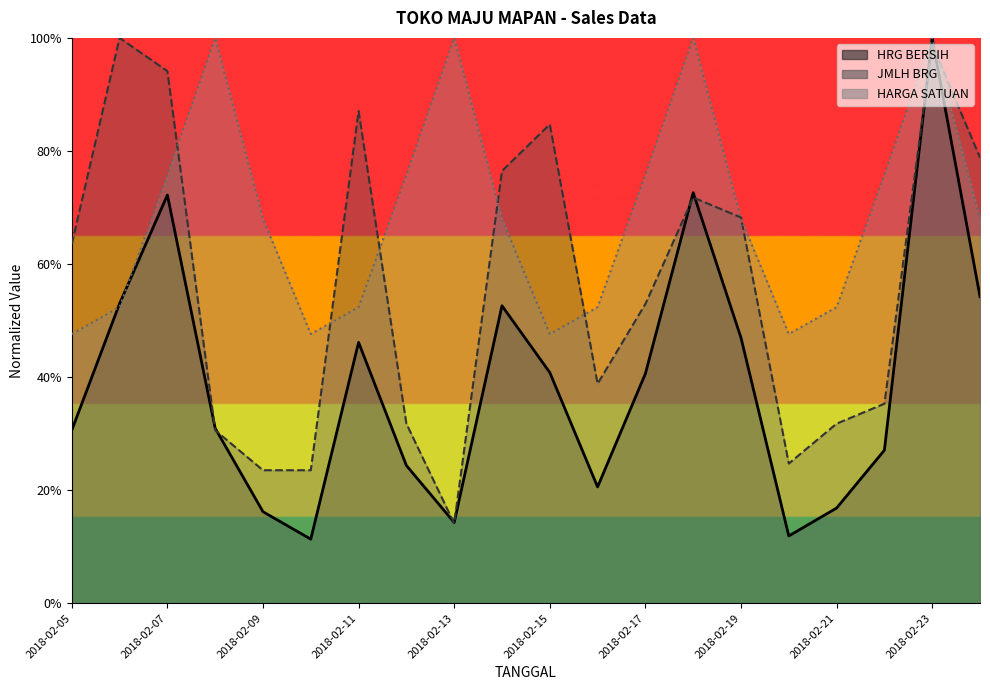

List the series in order of their overall mean, highest first.

HARGA SATUAN, JMLH BRG, HRG BERSIH